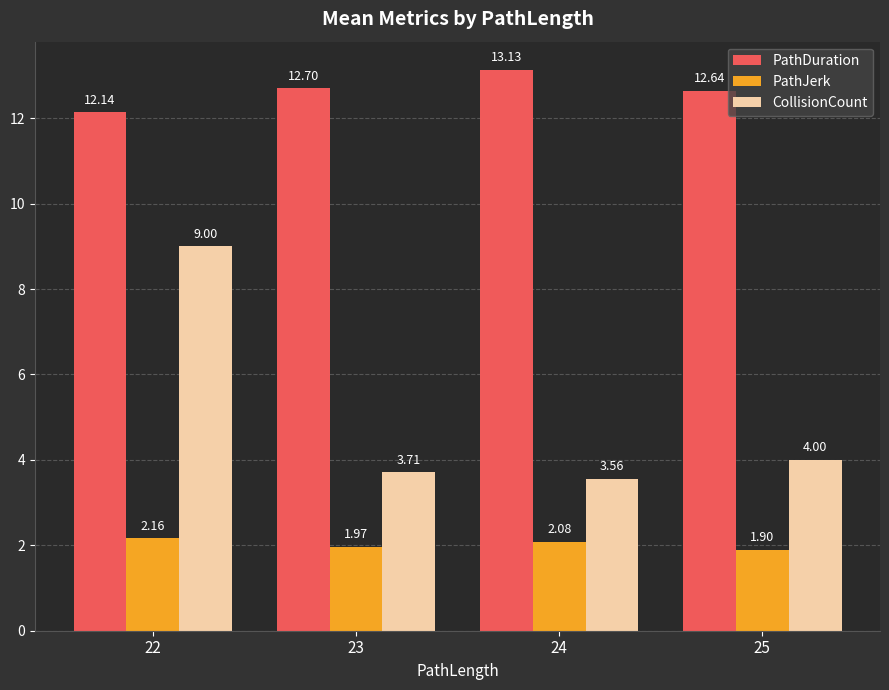

The PathDuration series shows 13.1 at 24. True or false?

True